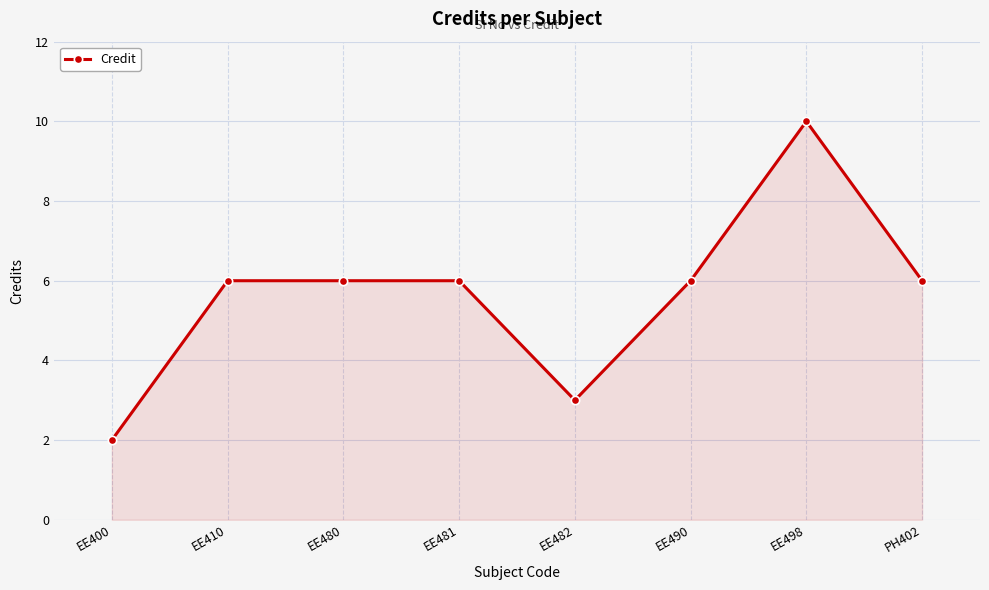

Count the values in the range 6 to 7.

5